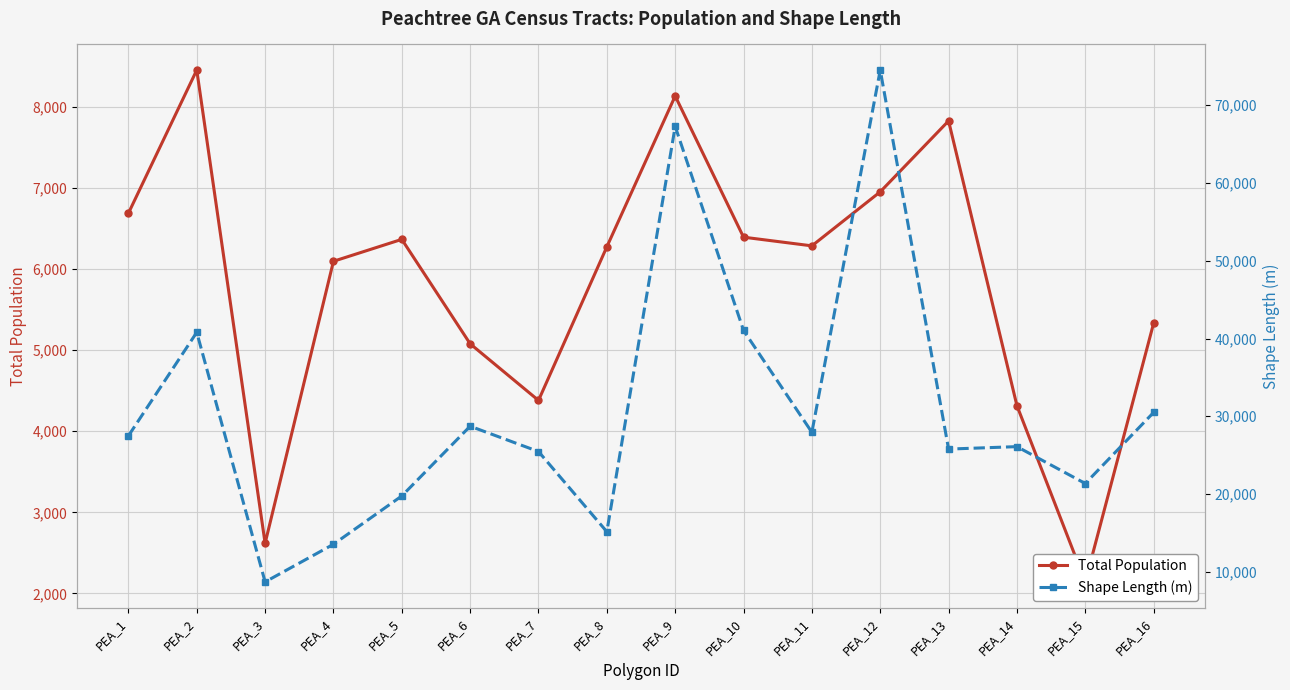

Reading left to right, what are all the values shown in this chart?

Total Population: PEA_1=6686	PEA_2=8451	PEA_3=2618	PEA_4=6094	PEA_5=6364	PEA_6=5077	PEA_7=4379	PEA_8=6272	PEA_9=8131	PEA_10=6391	PEA_11=6284	PEA_12=6950	PEA_13=7824	PEA_14=4315	PEA_15=2142	PEA_16=5330
Shape Length (m): PEA_1=27479	PEA_2=40798	PEA_3=8694	PEA_4=13533	PEA_5=19751	PEA_6=28721	PEA_7=25463	PEA_8=15150	PEA_9=67285	PEA_10=41040	PEA_11=27939	PEA_12=74534	PEA_13=25779	PEA_14=26094	PEA_15=21352	PEA_16=30492